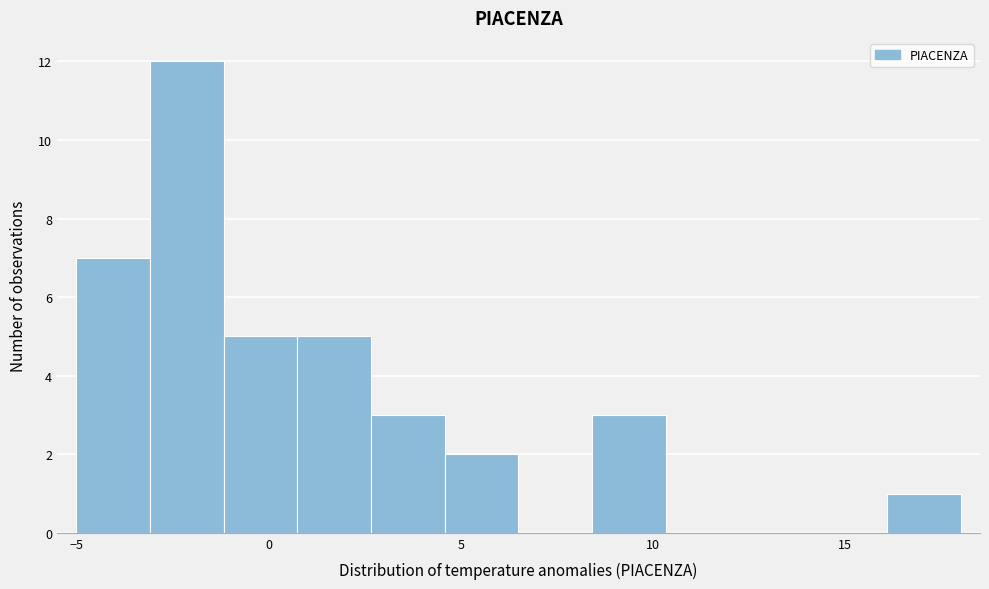

Read against the x-axis, roughly where is the centre of the tallest bar?

-2.0